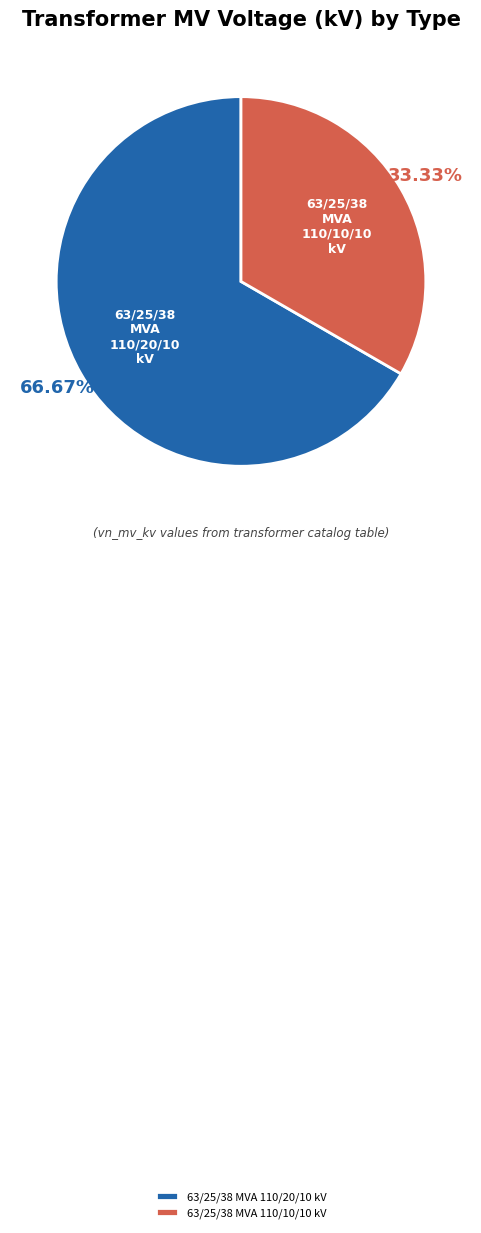

To the nearest percent, what is the average slice percentage?

50%